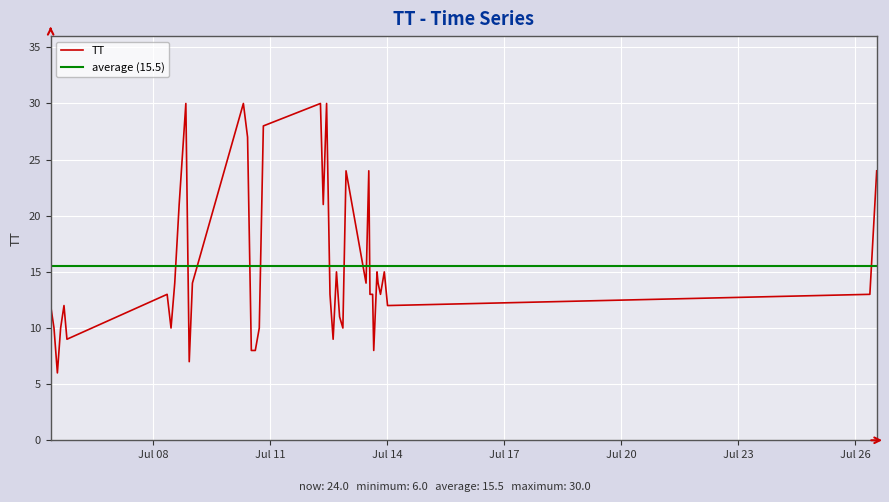

What is the difference between the maximum and minimum values?

24